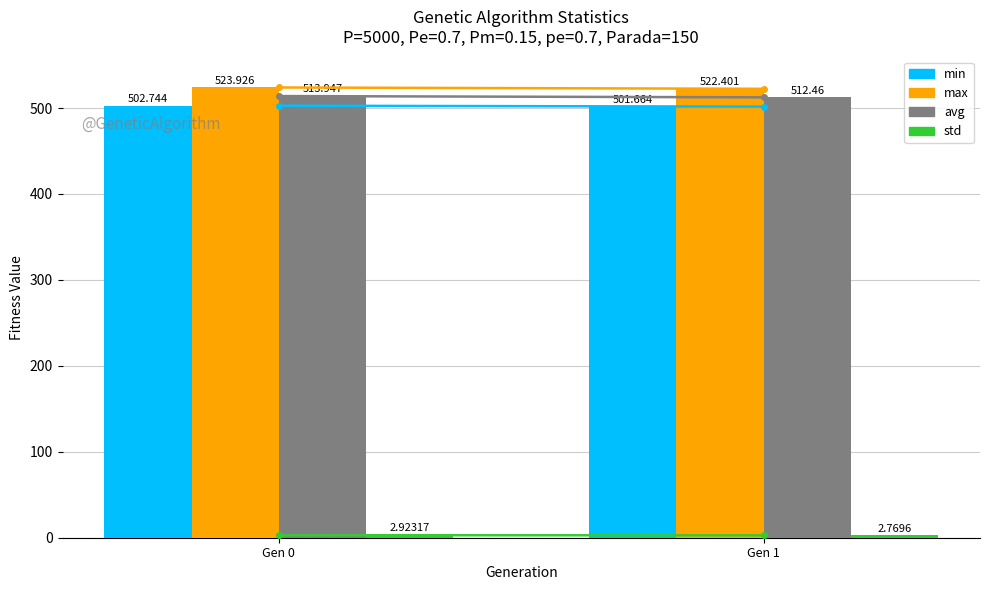

How many bars are there in each group?

4